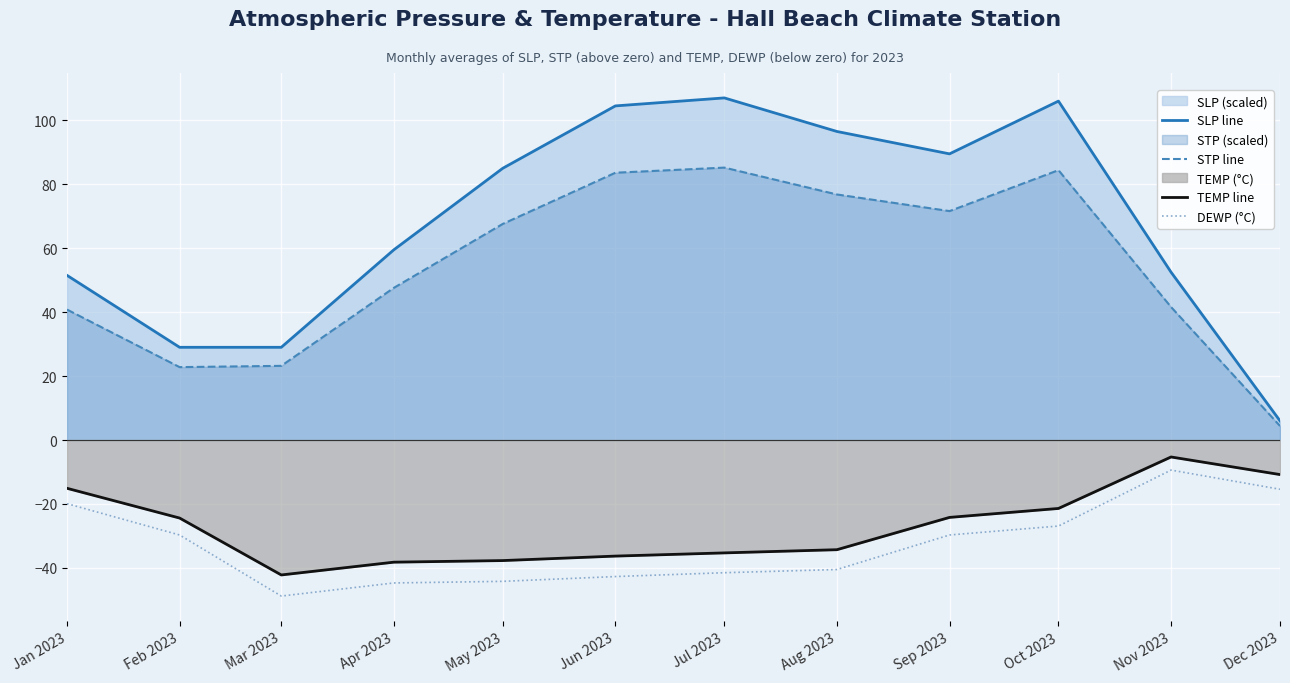

How many interior local valleys does the TEMP line series have?

1